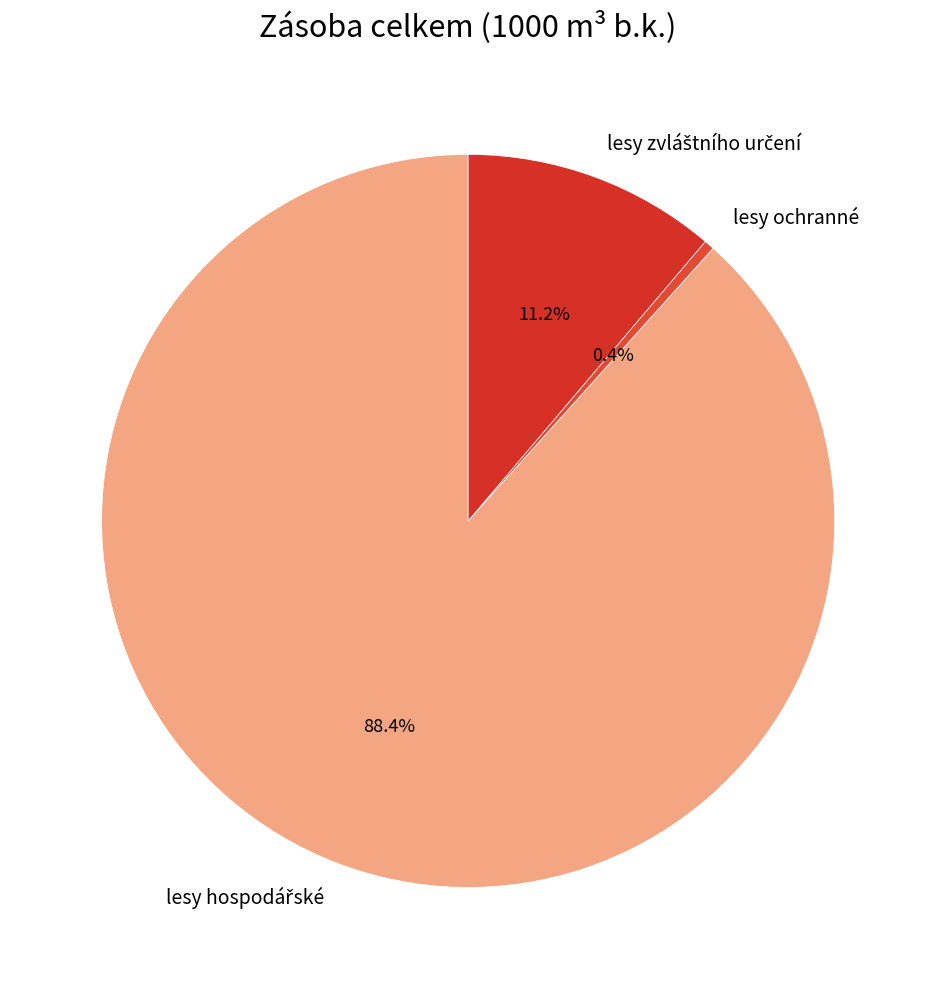

How many slices are in this pie chart?

3